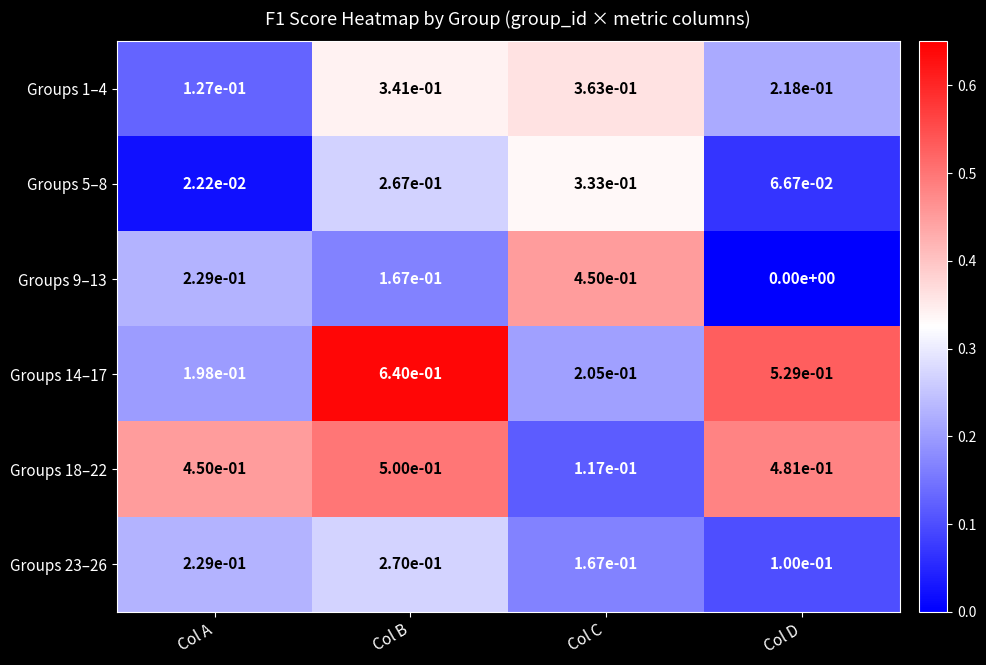

Is the value of Groups 18–22 at Col D greater than the value of Groups 1–4 at Col C?

Yes